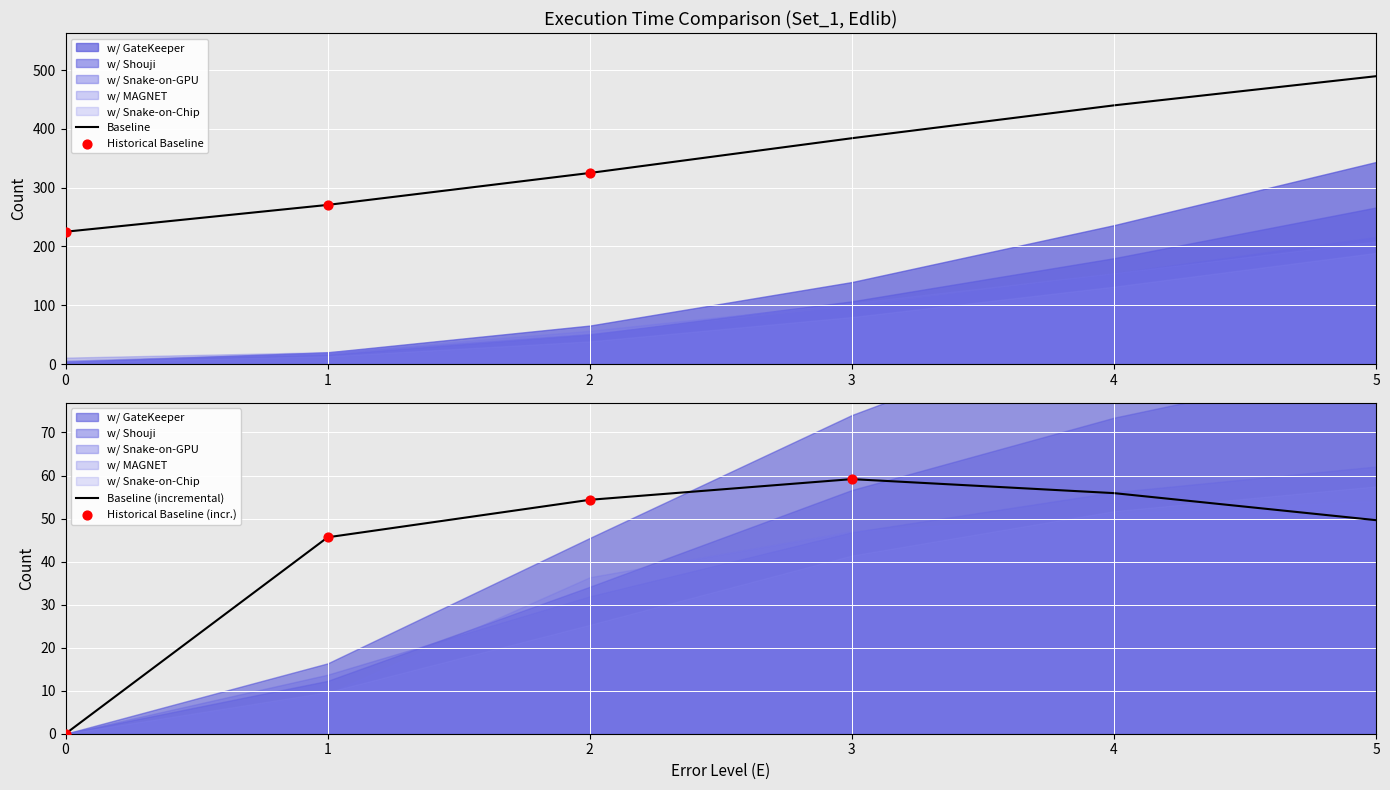

The value of Baseline at 5 is 489.8. True or false?

True